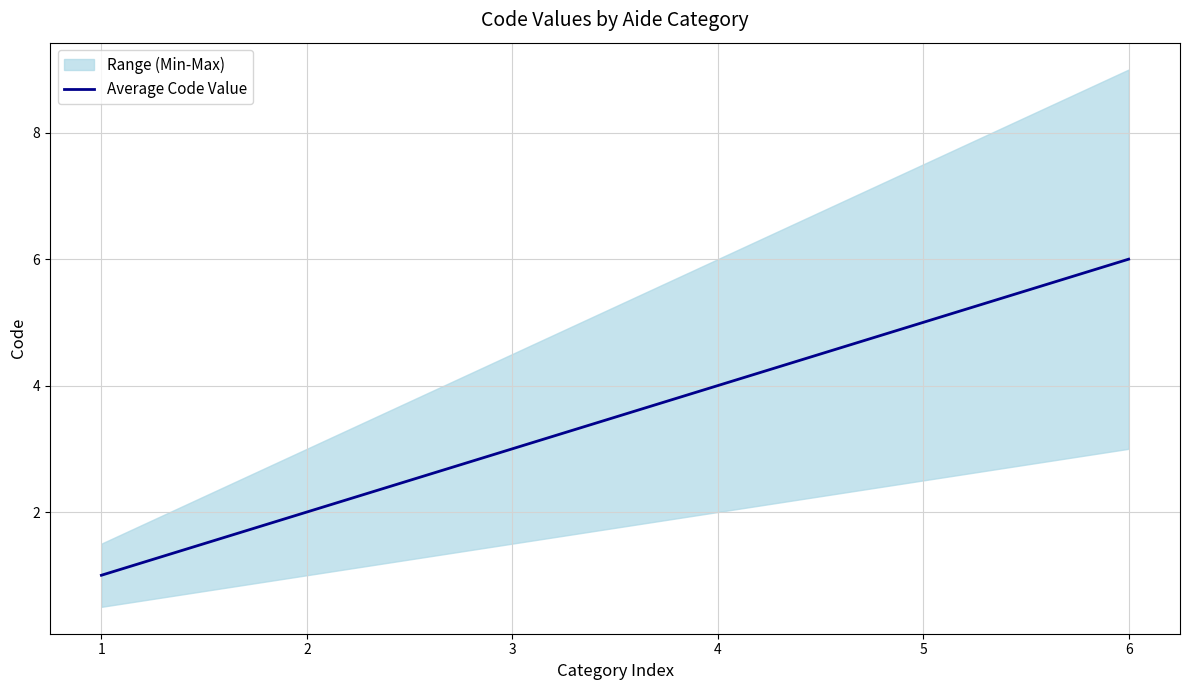

Rank the categories by value from highest to lowest.

6, 5, 4, 3, 2, 1